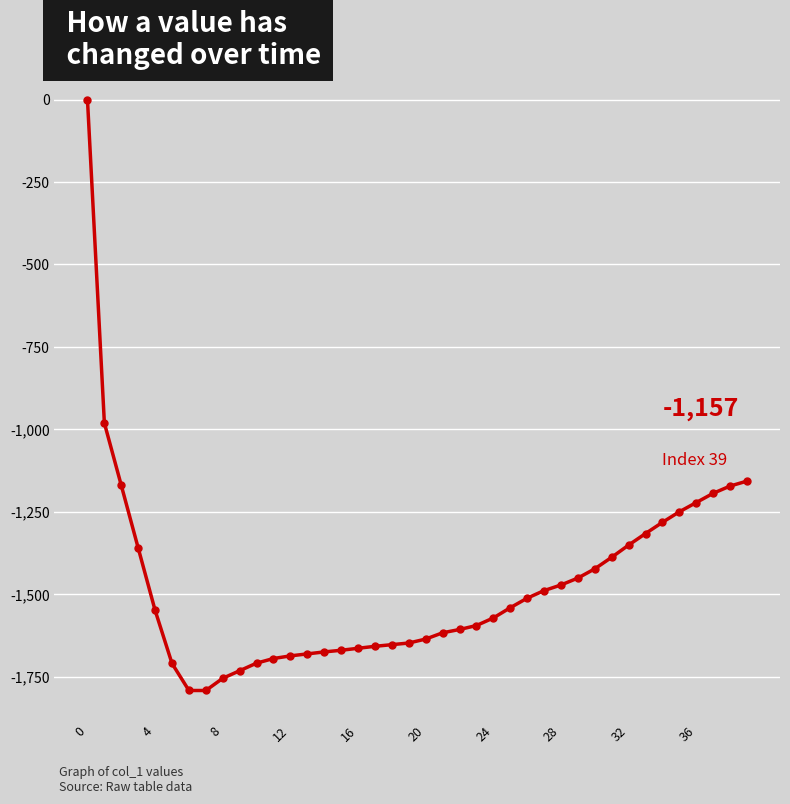

What is the value of the 13th point from the left?

-1687